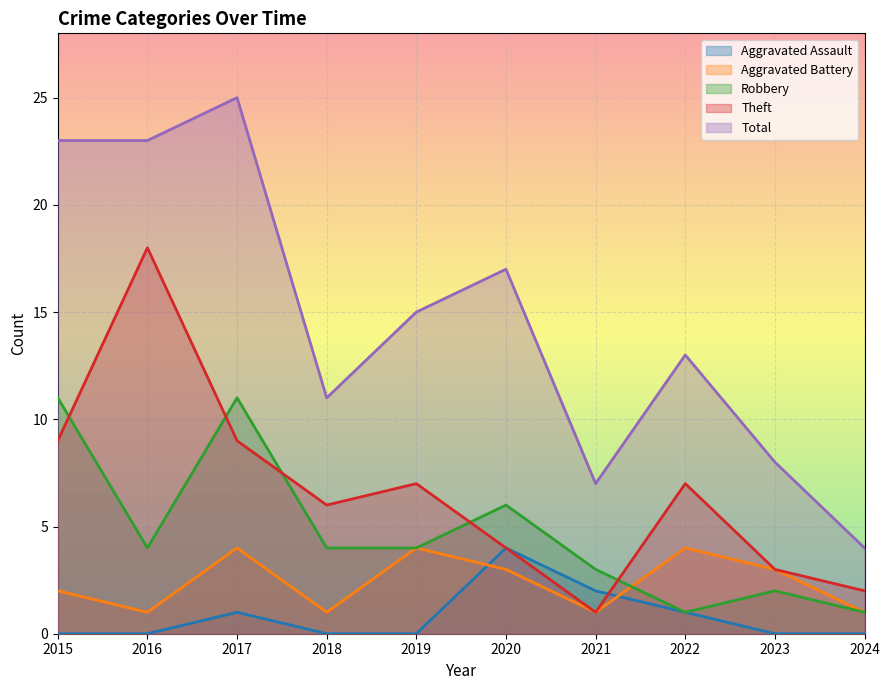

What are all the series names shown in the legend?

Aggravated Assault, Aggravated Battery, Robbery, Theft, Total